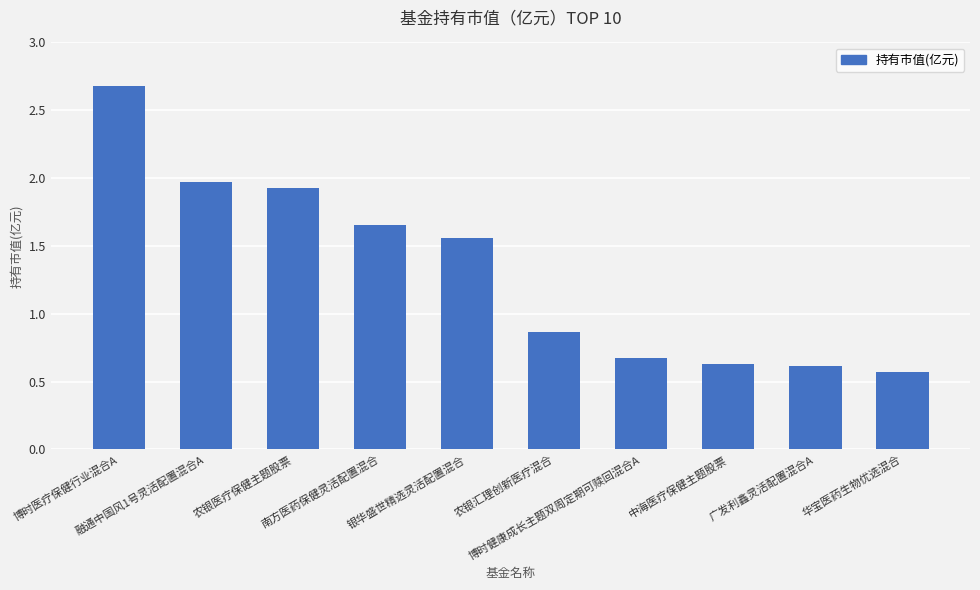

What is the average value?

1.3